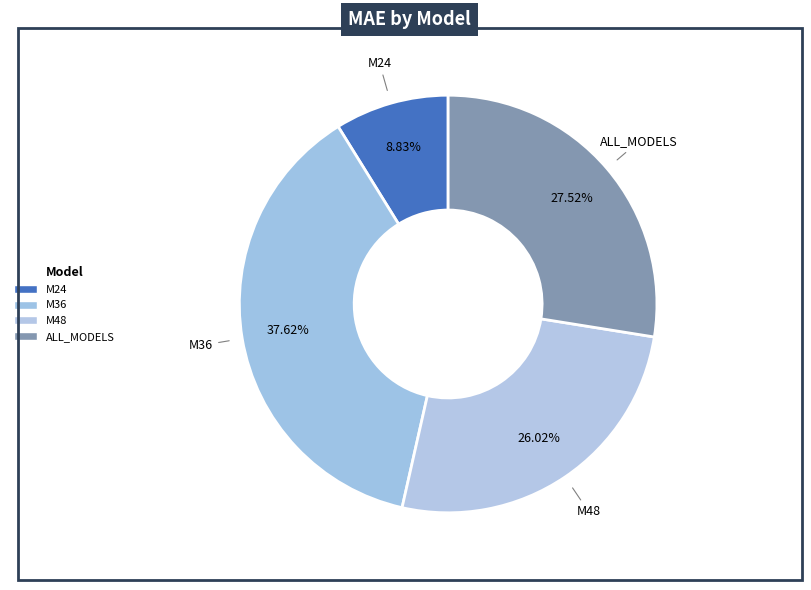

Does ALL_MODELS represent more than half of the total?

No